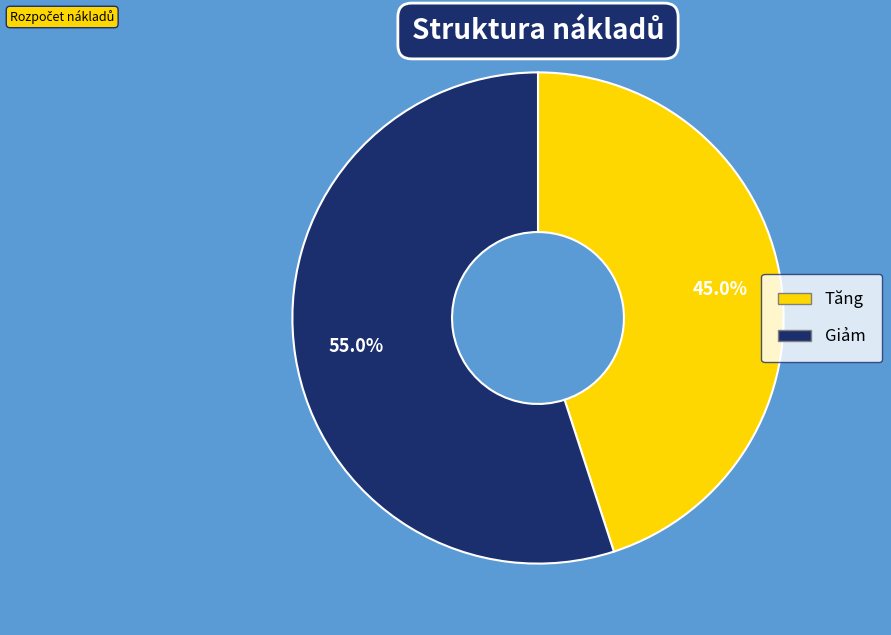

What is the ratio of the value at Giảm to the value at Tăng?

1.2